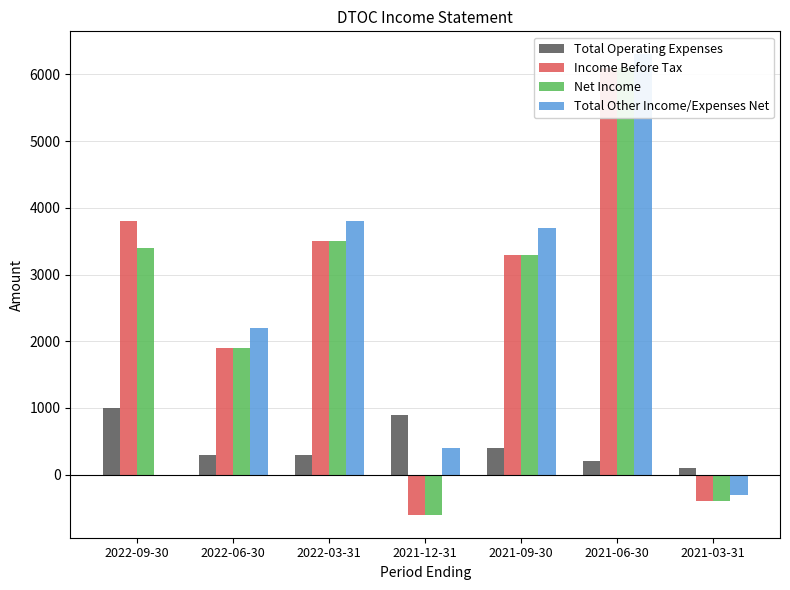

Where is Total Operating Expenses nearest to the value 550?

2021-09-30